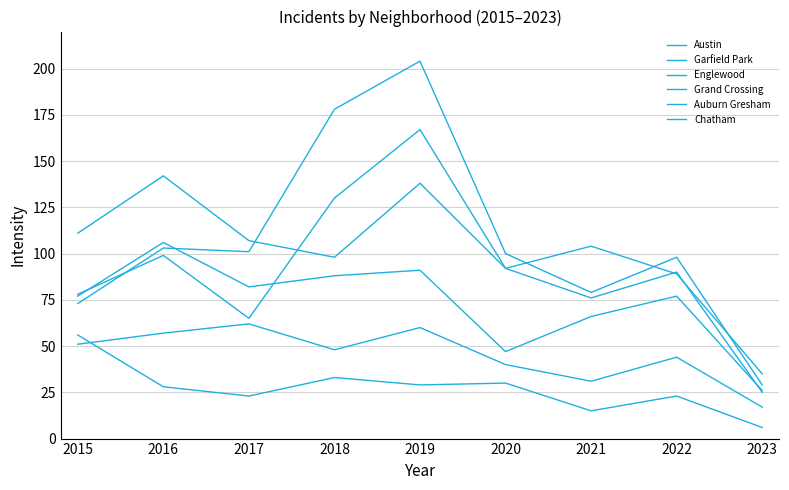

Between 2019 and 2017, which is larger?

2019